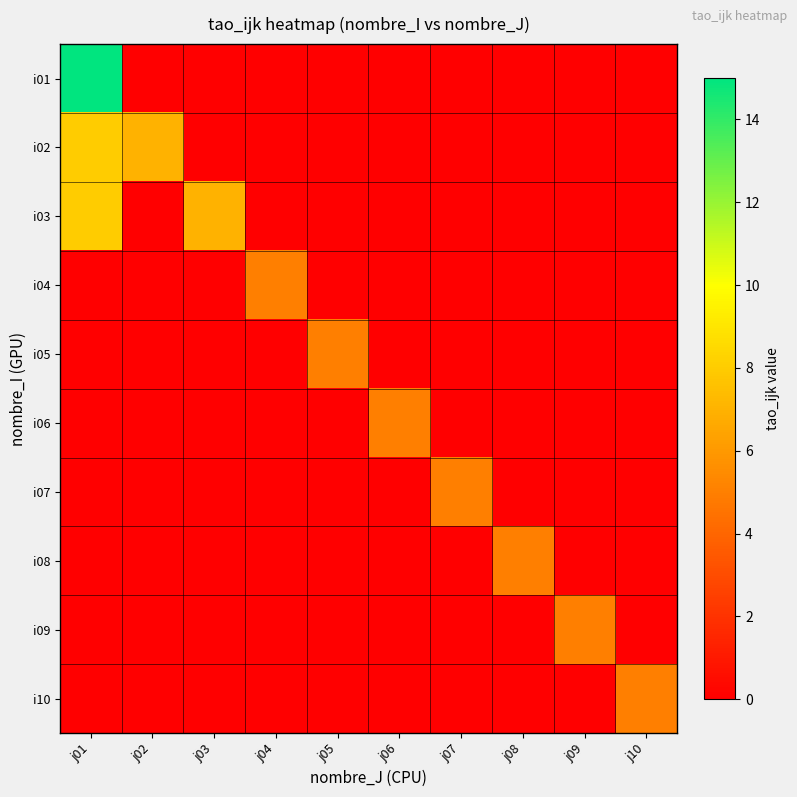

Between j02 and j05, which series saw the biggest shift?

i02